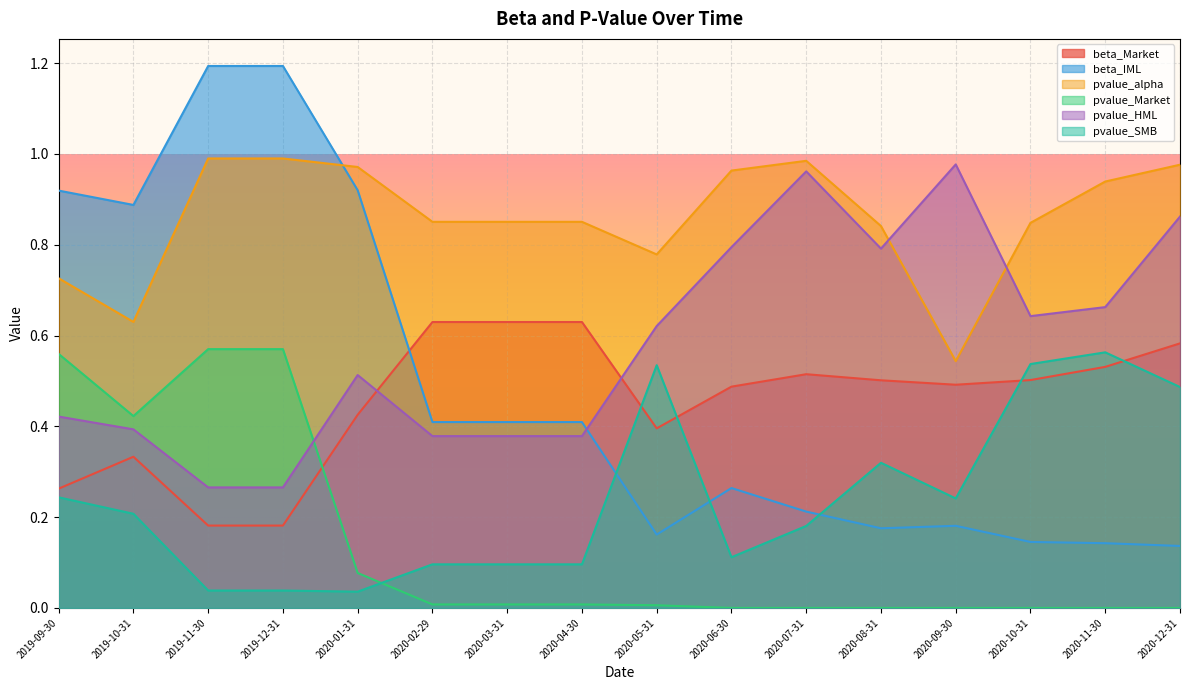

Rank the series at 2019-11-30 from lowest to highest value.

pvalue_SMB, beta_Market, pvalue_HML, pvalue_Market, pvalue_alpha, beta_IML